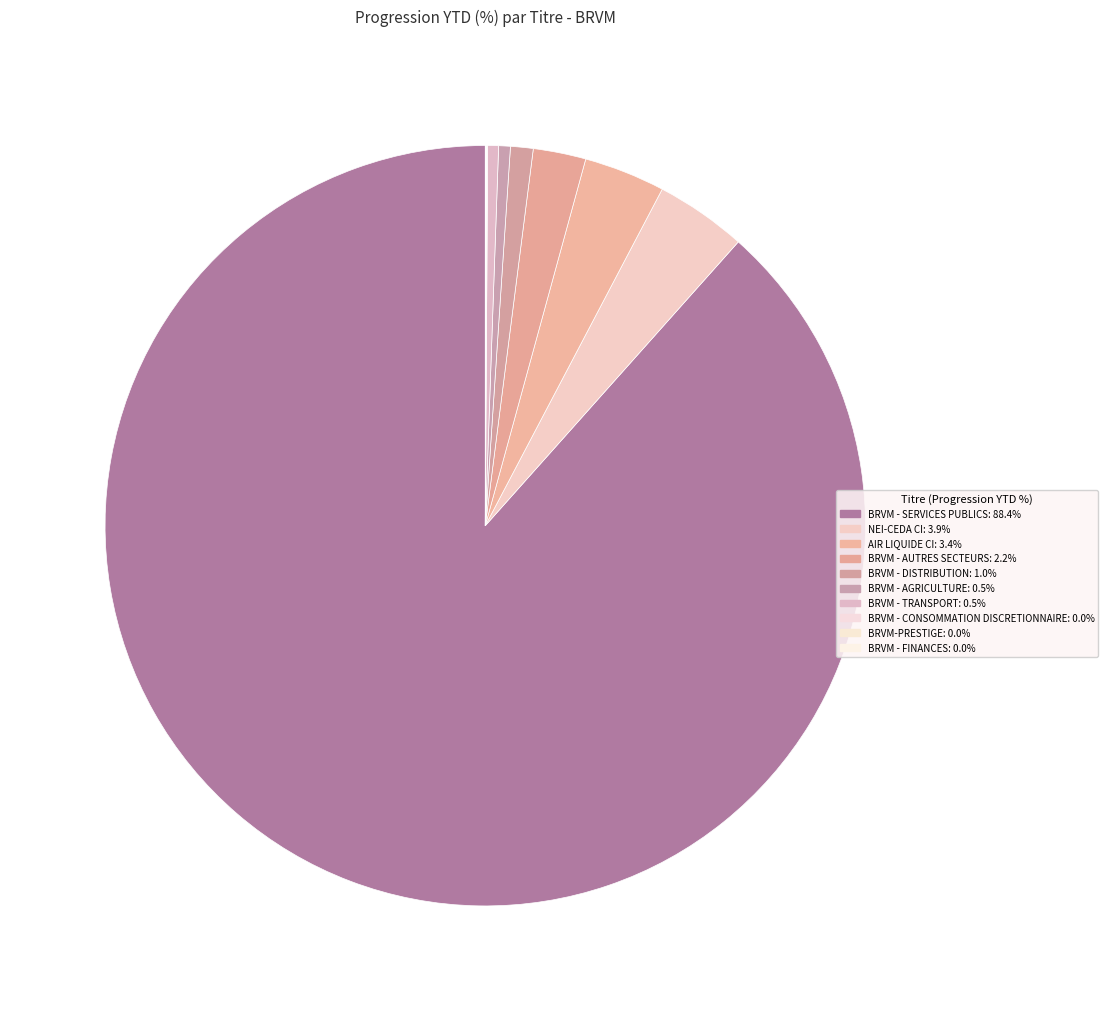

To the nearest percent, what is the average slice percentage?

10%